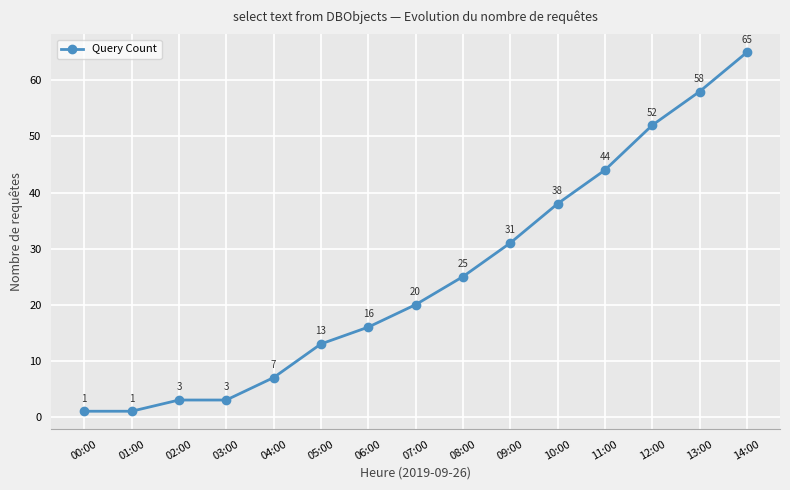

Where is the data nearest to the value 33?

09:00